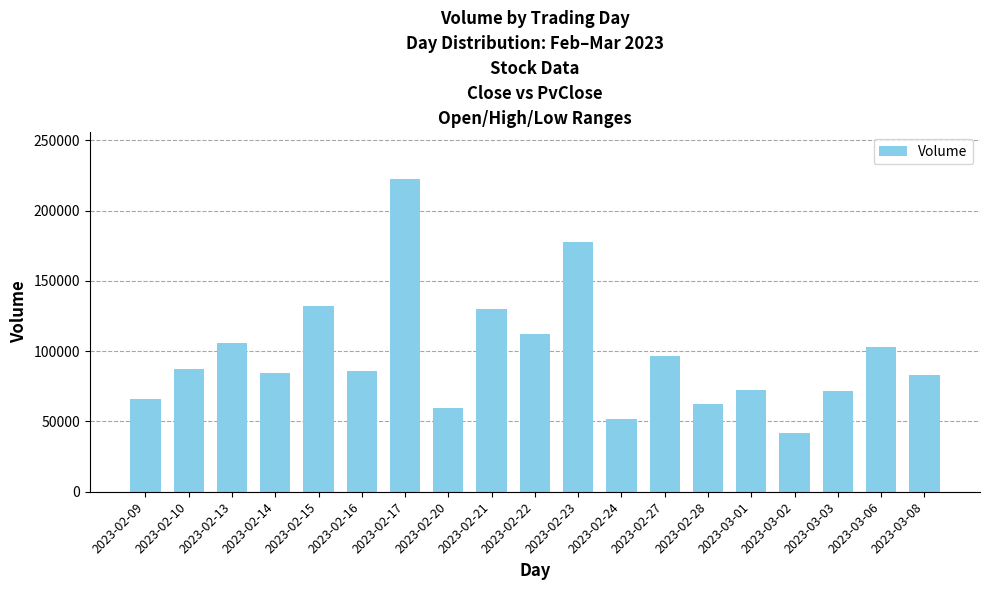

The value at 2023-02-21 is 181286. True or false?

False